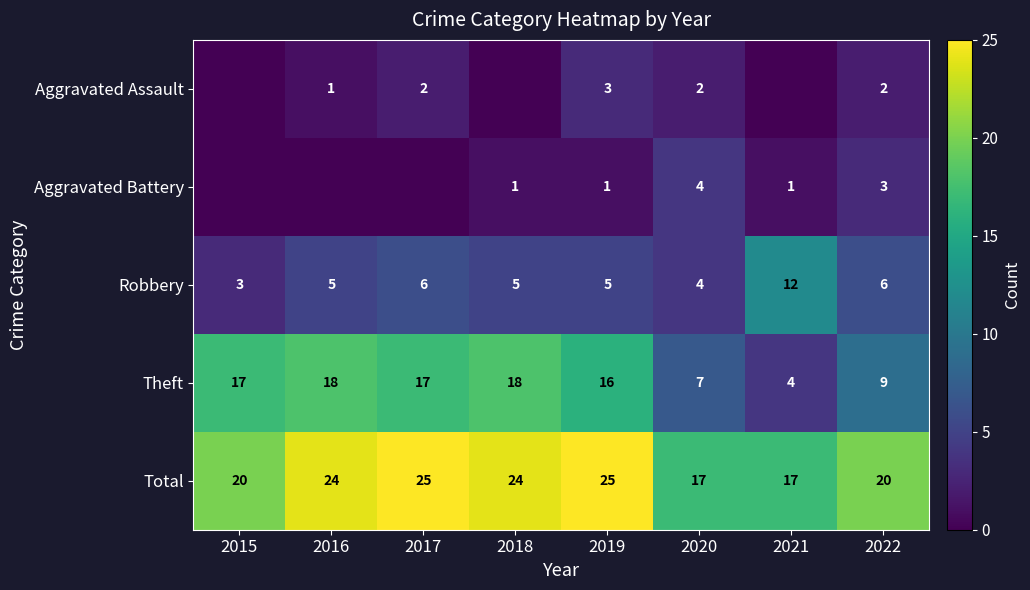

What is the maximum value for Robbery?

12